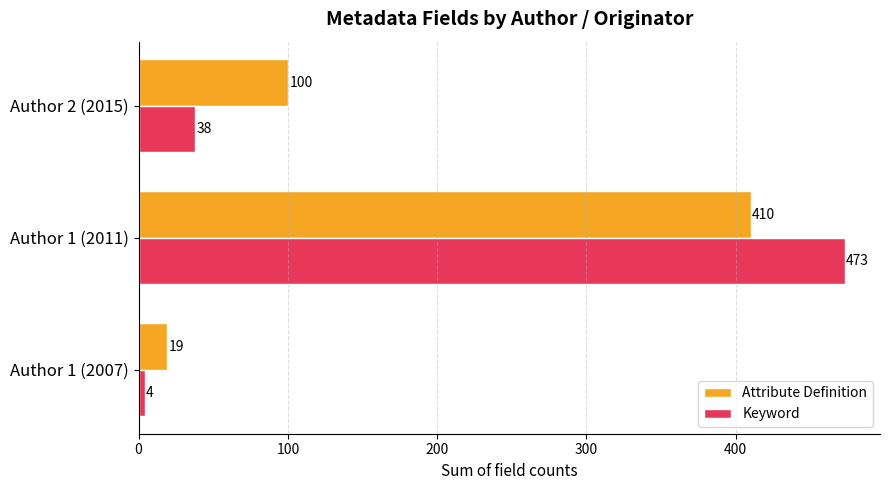

What are all the series names shown in the legend?

Attribute Definition, Keyword